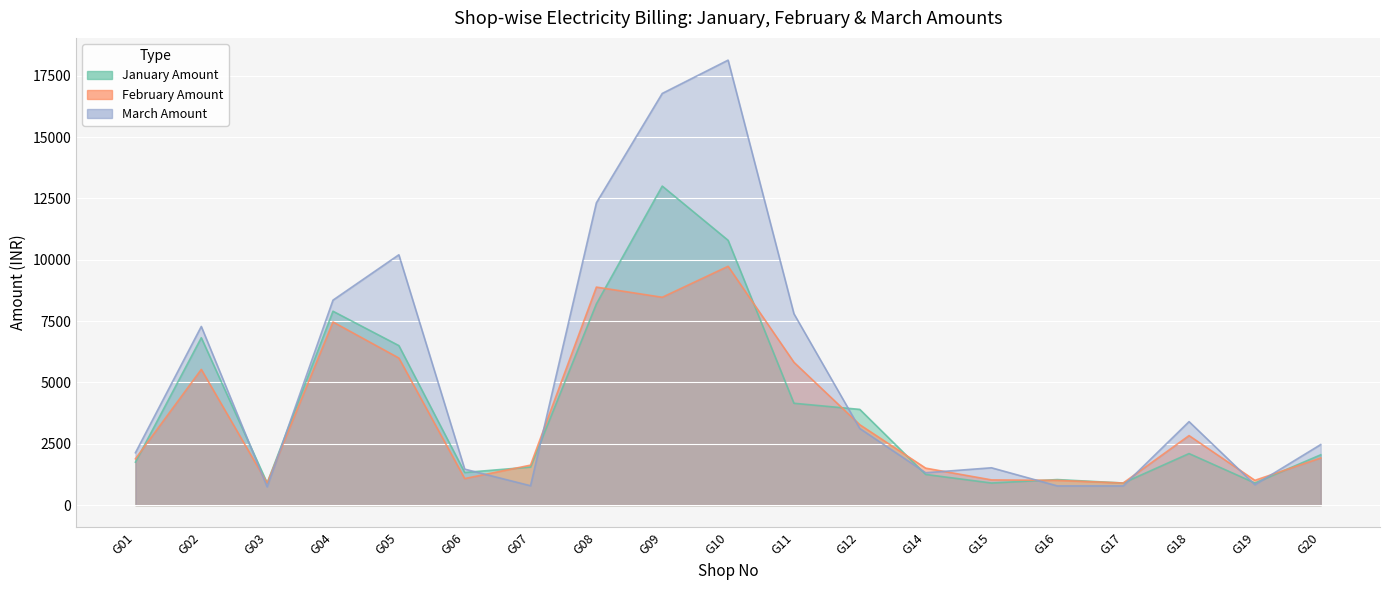

Between G08 and G14, which is larger?

G08